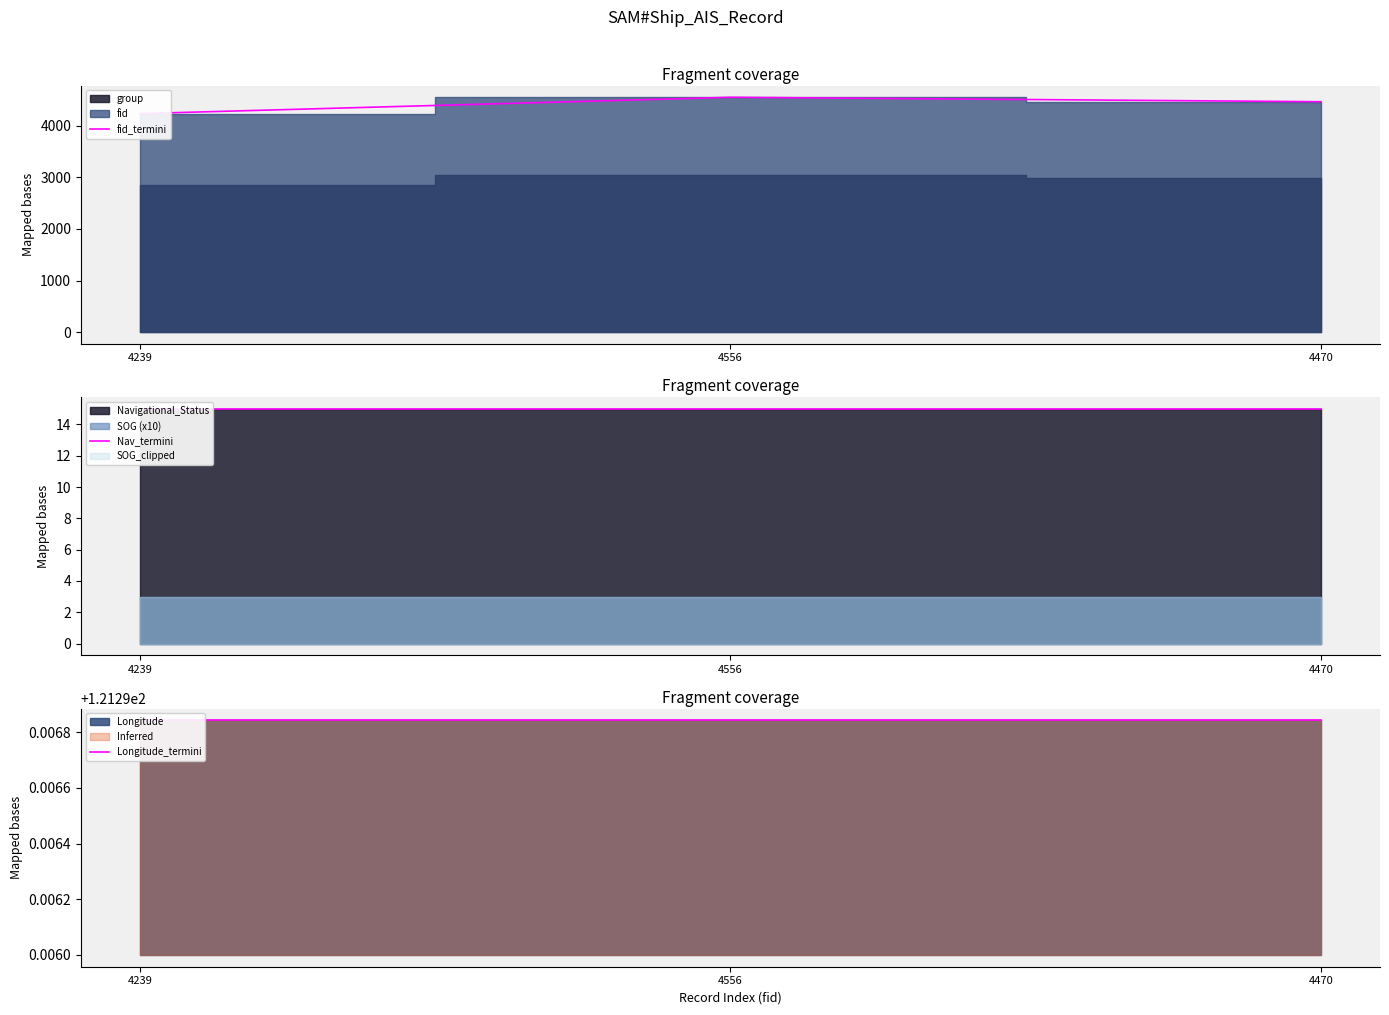

Between 4239 and 4556, which series saw the biggest shift?

fid_termini